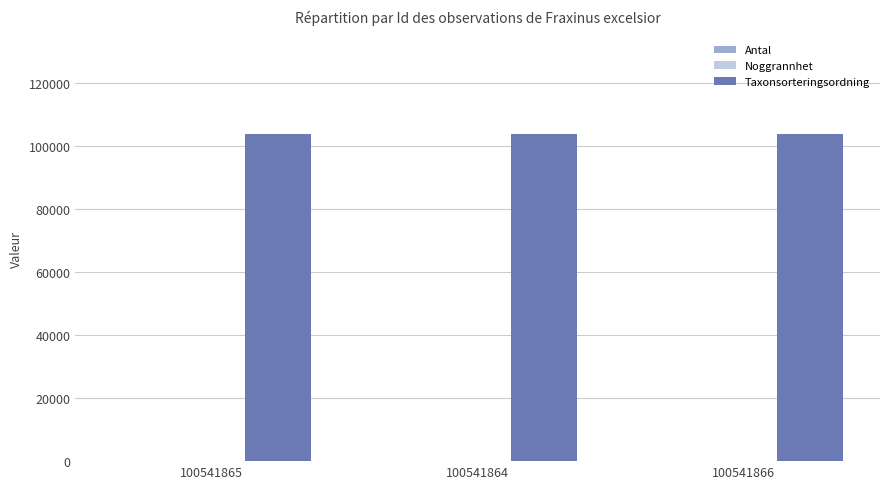

What is the sum of all Taxonsorteringsordning values?

311439